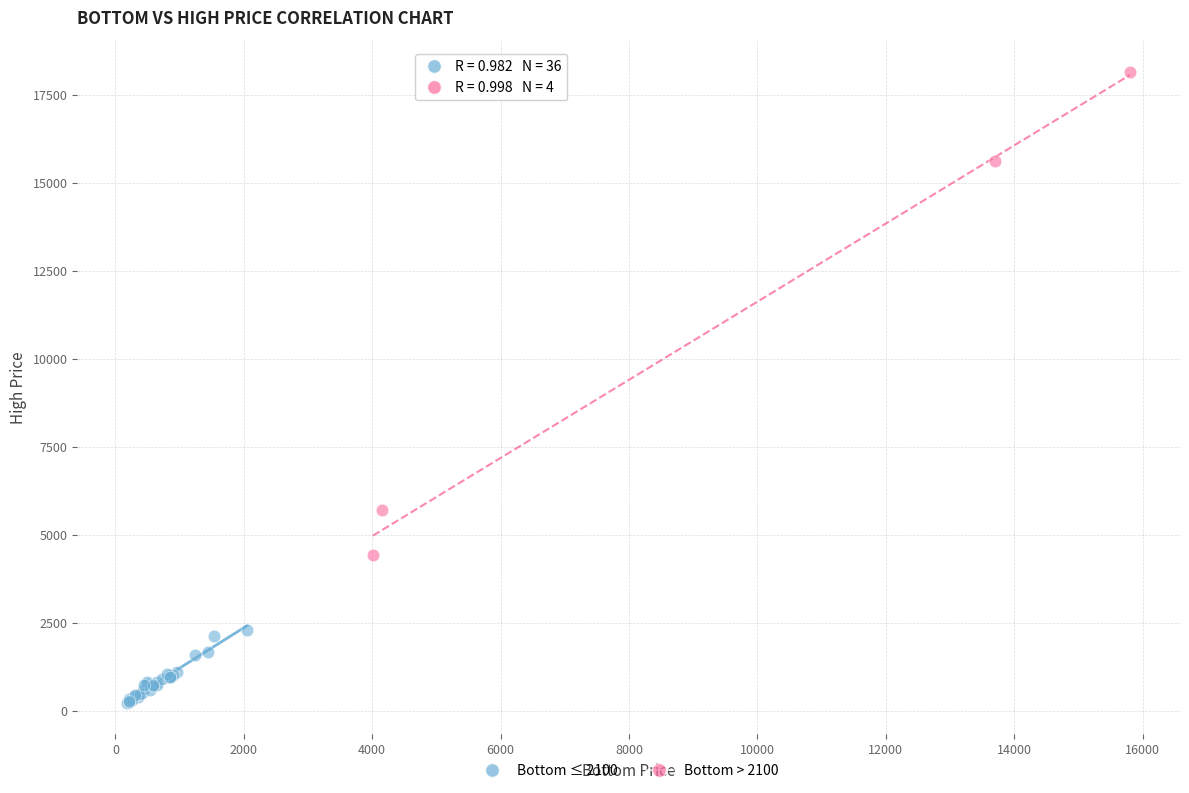

Which series has the largest Y range (max minus min)?

Bottom > 2100